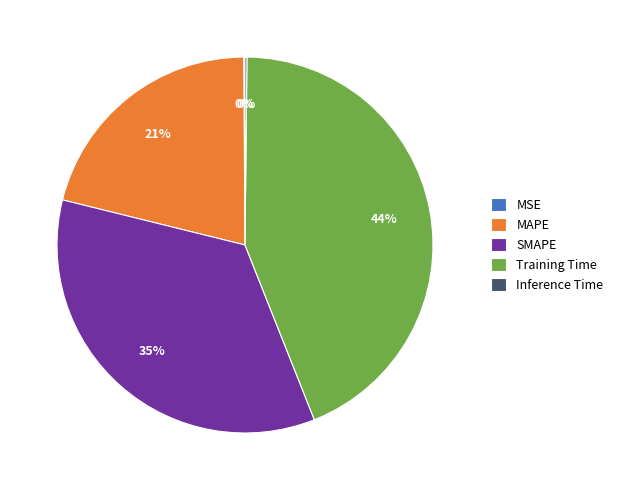

The SMAPE slice represents 28% of the pie. True or false?

False